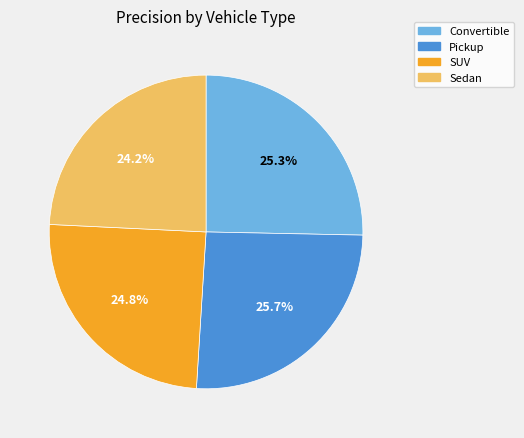

Which category has the smallest portion of the pie?

Sedan